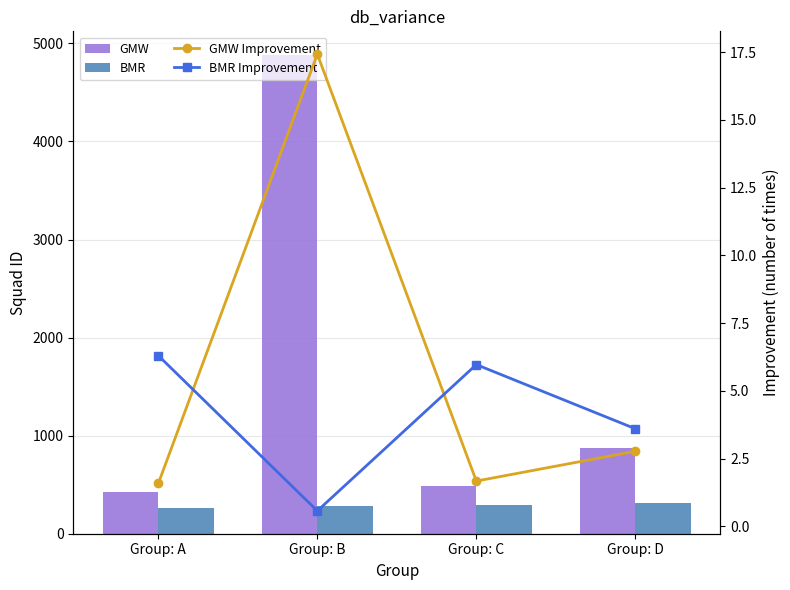

How many data points in GMW are above 871?

1